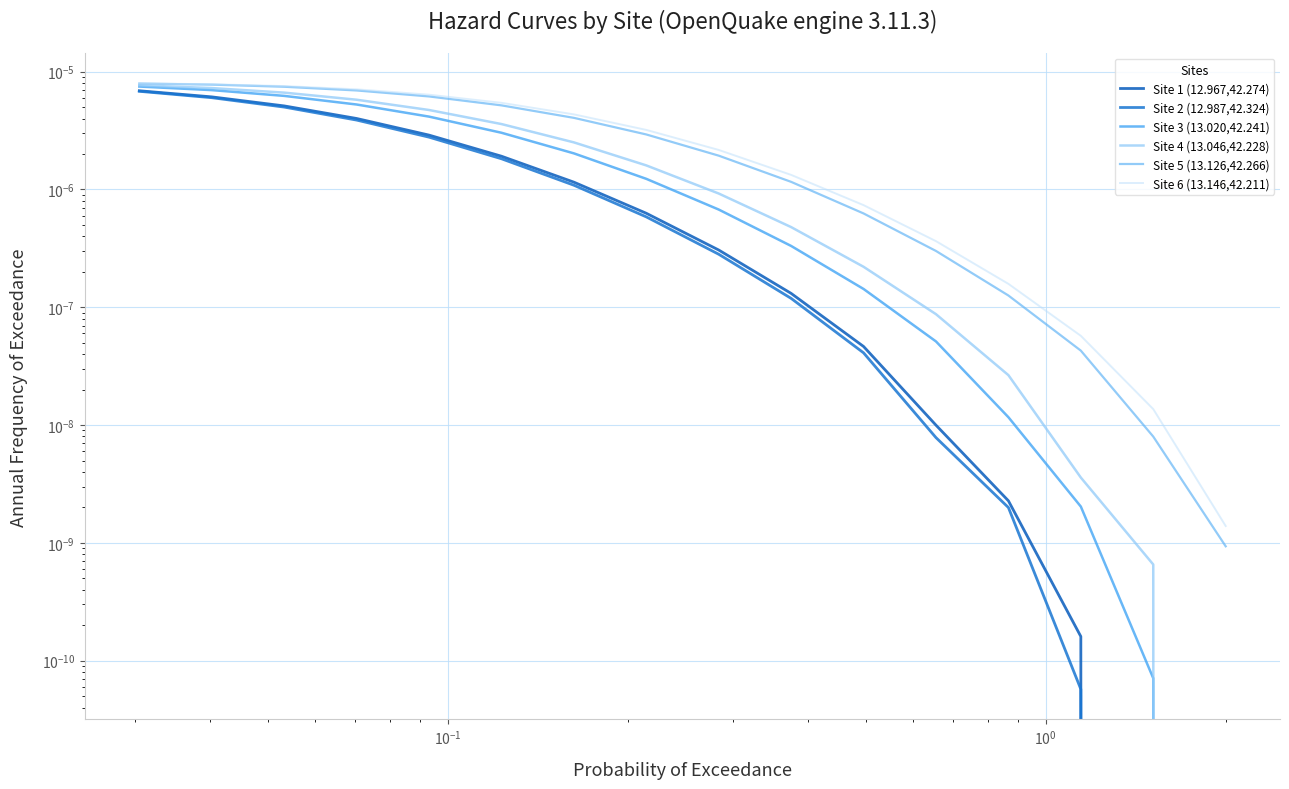

Does the chart have visible grid lines?

Yes